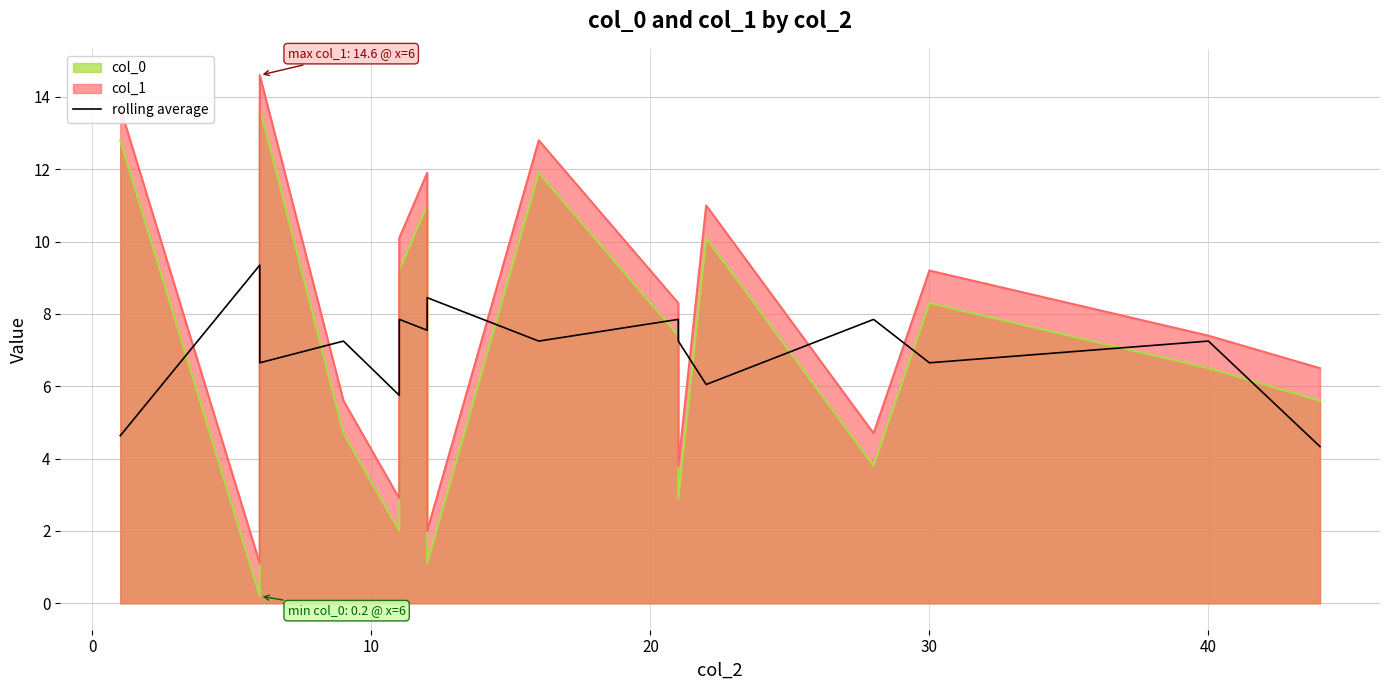

How many data points are above 7?

10